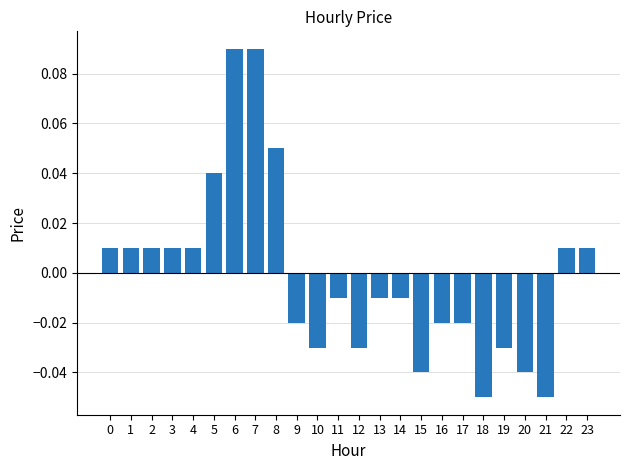

Which has a higher value, 21 or 8?

8